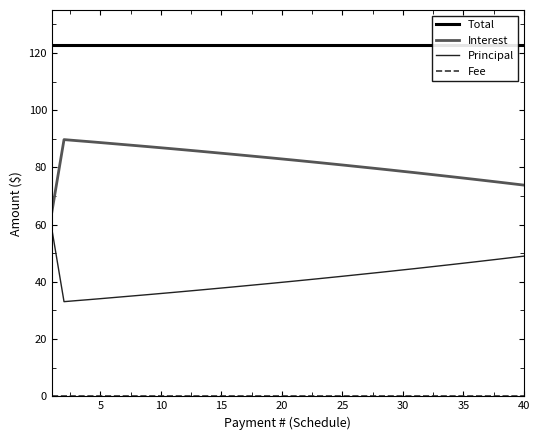

Which series has the largest range (max minus min)?

Principal